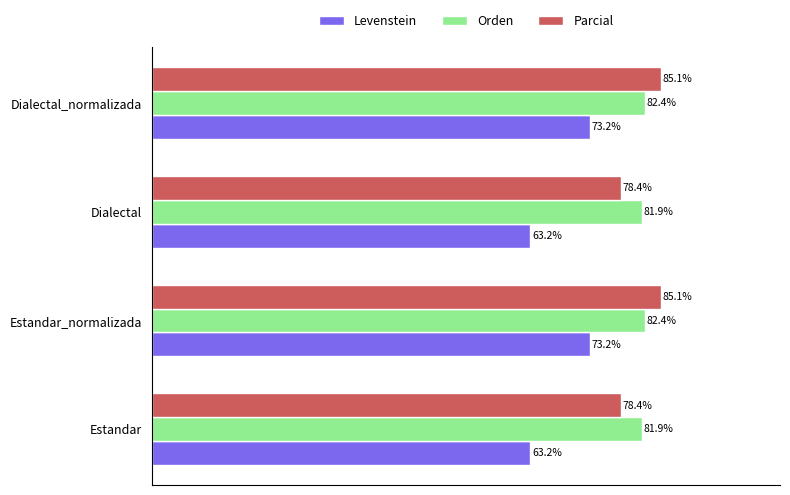

List the series in order of their peak value, highest first.

Parcial, Orden, Levenstein